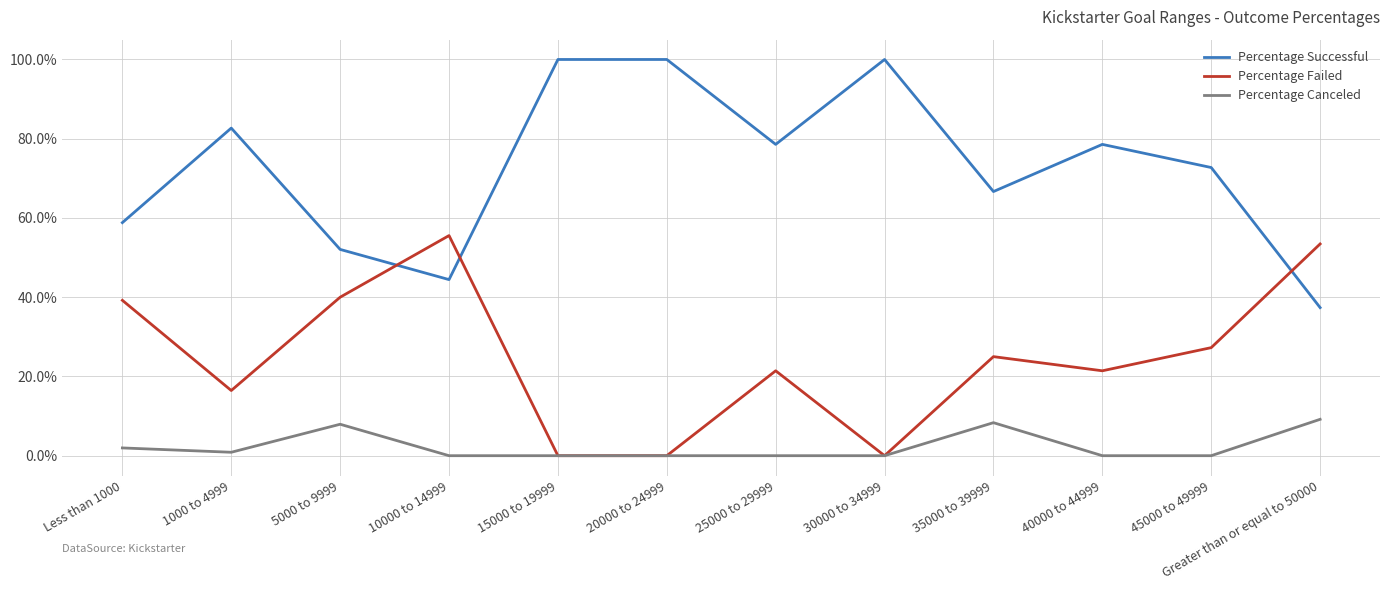

At which label does Percentage Successful reach its minimum?

Greater than or equal to 50000